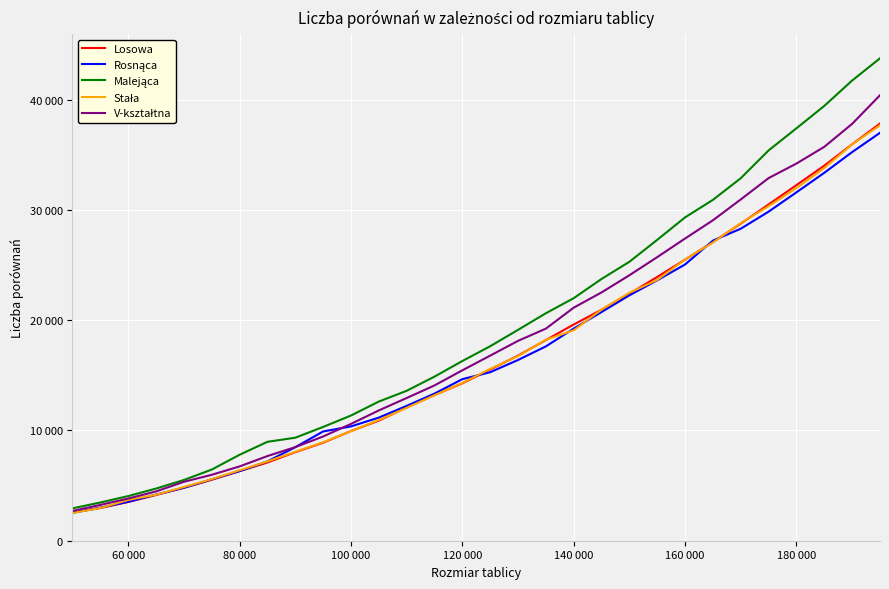

What is the average value of the Losowa series?

16786